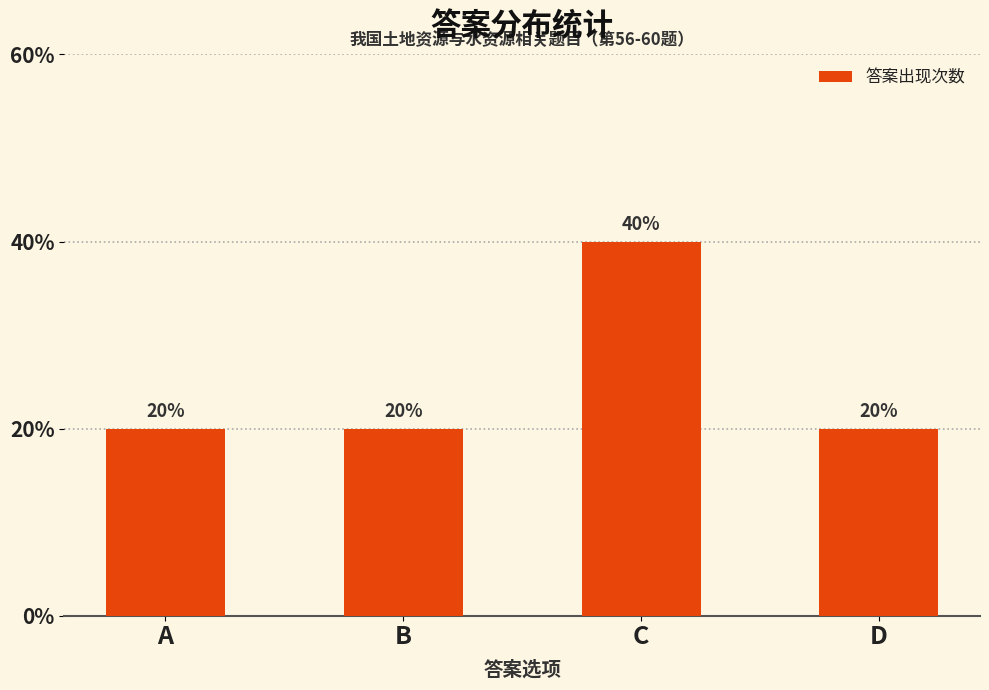

What is the ratio of the value at B to the value at D?

1.0